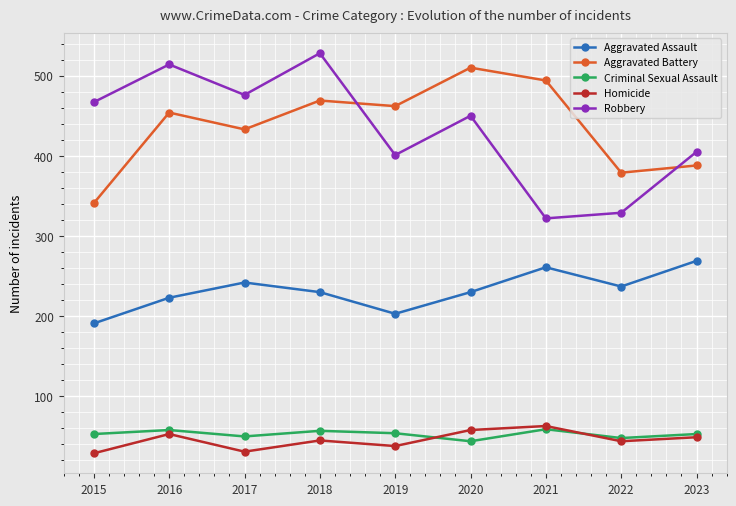

Is this an area chart (filled region under the line)?

No